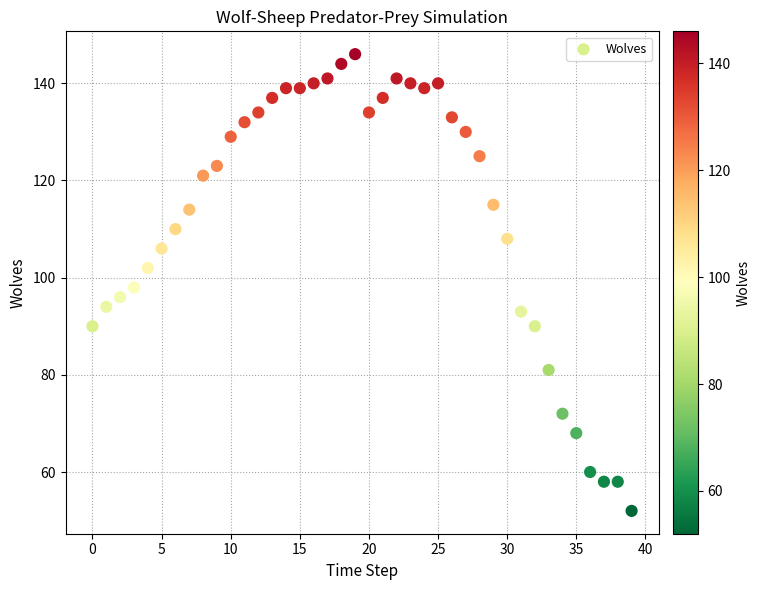

What is the range of Y values (max minus min)?

94